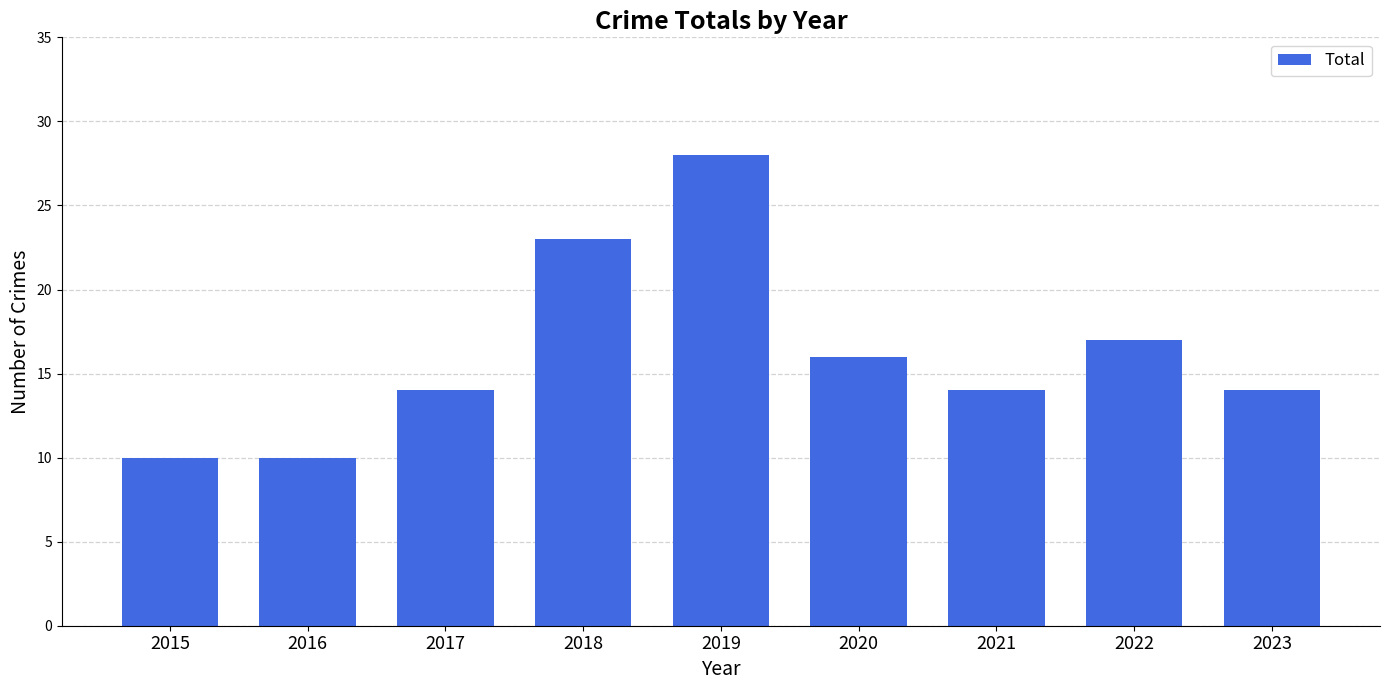

How many data points does each series have?

9